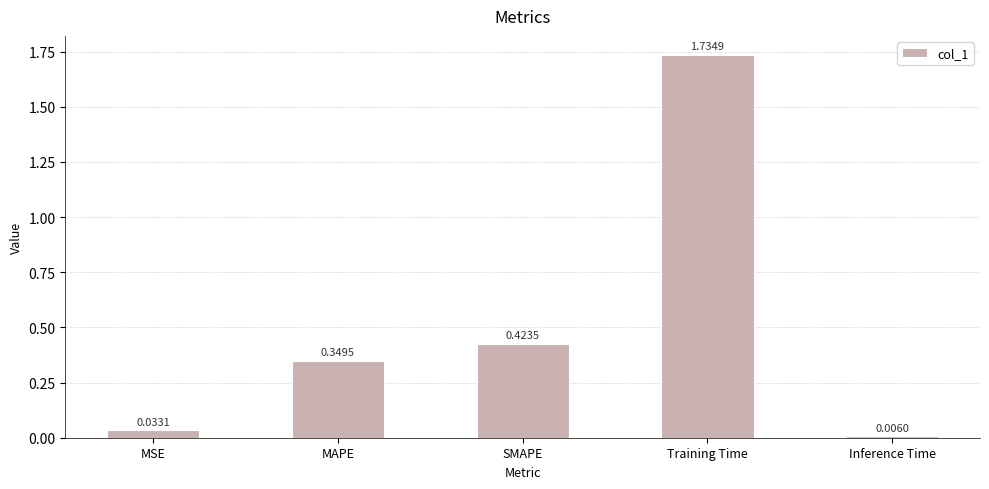

Rank the categories by value from highest to lowest.

Training Time, SMAPE, MAPE, MSE, Inference Time